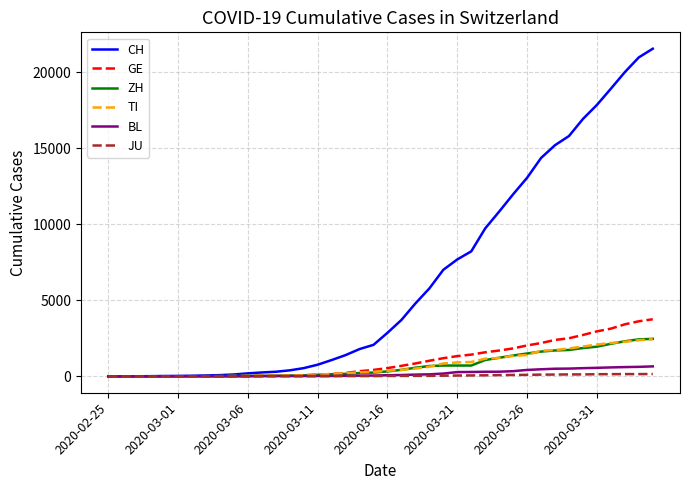

What is the maximum value for GE?

3753